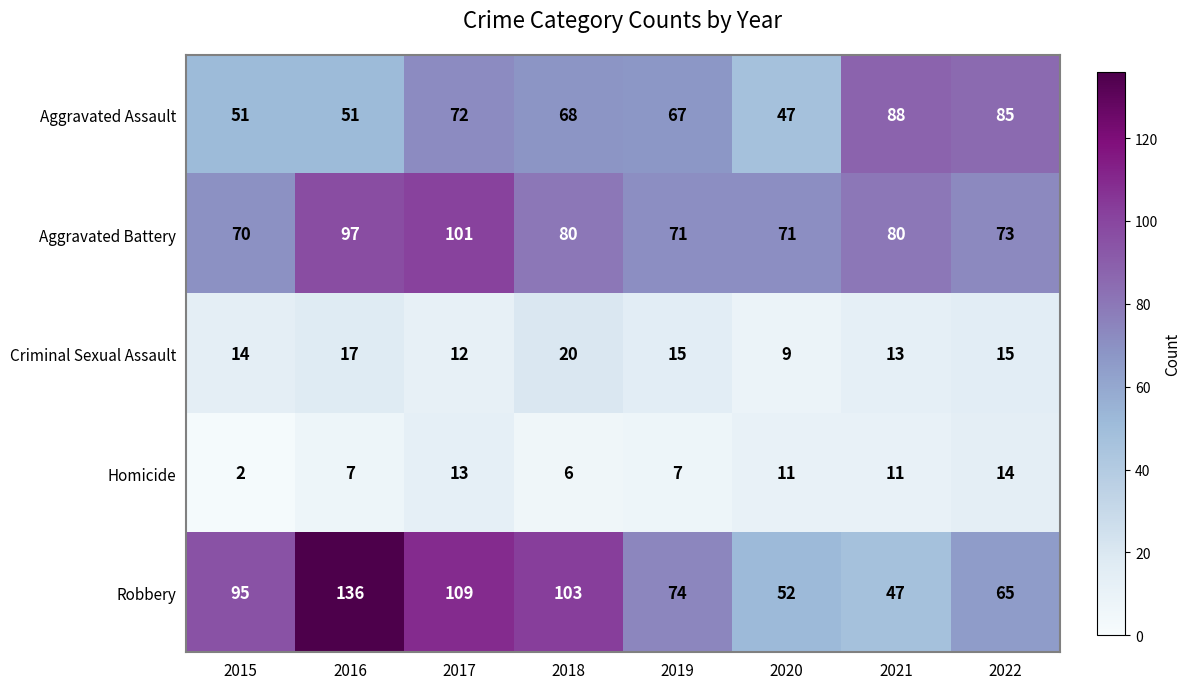

Which label corresponds to the largest value in the chart?

2016